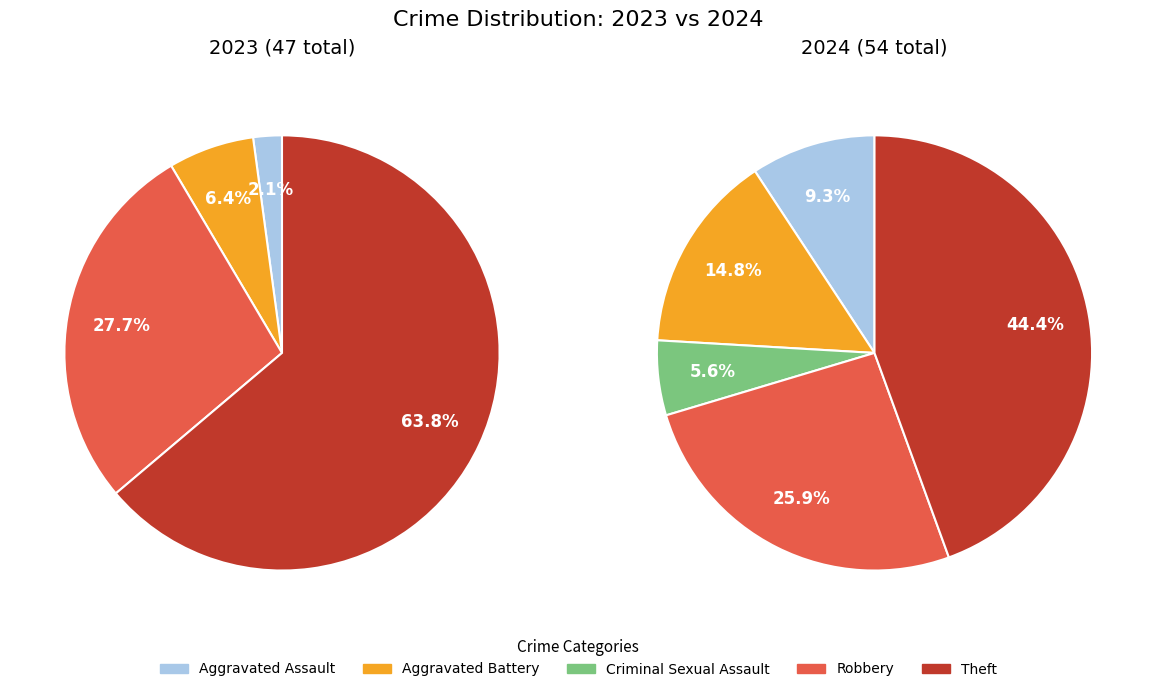

Is it true that 2 is 1% of the pie?

False